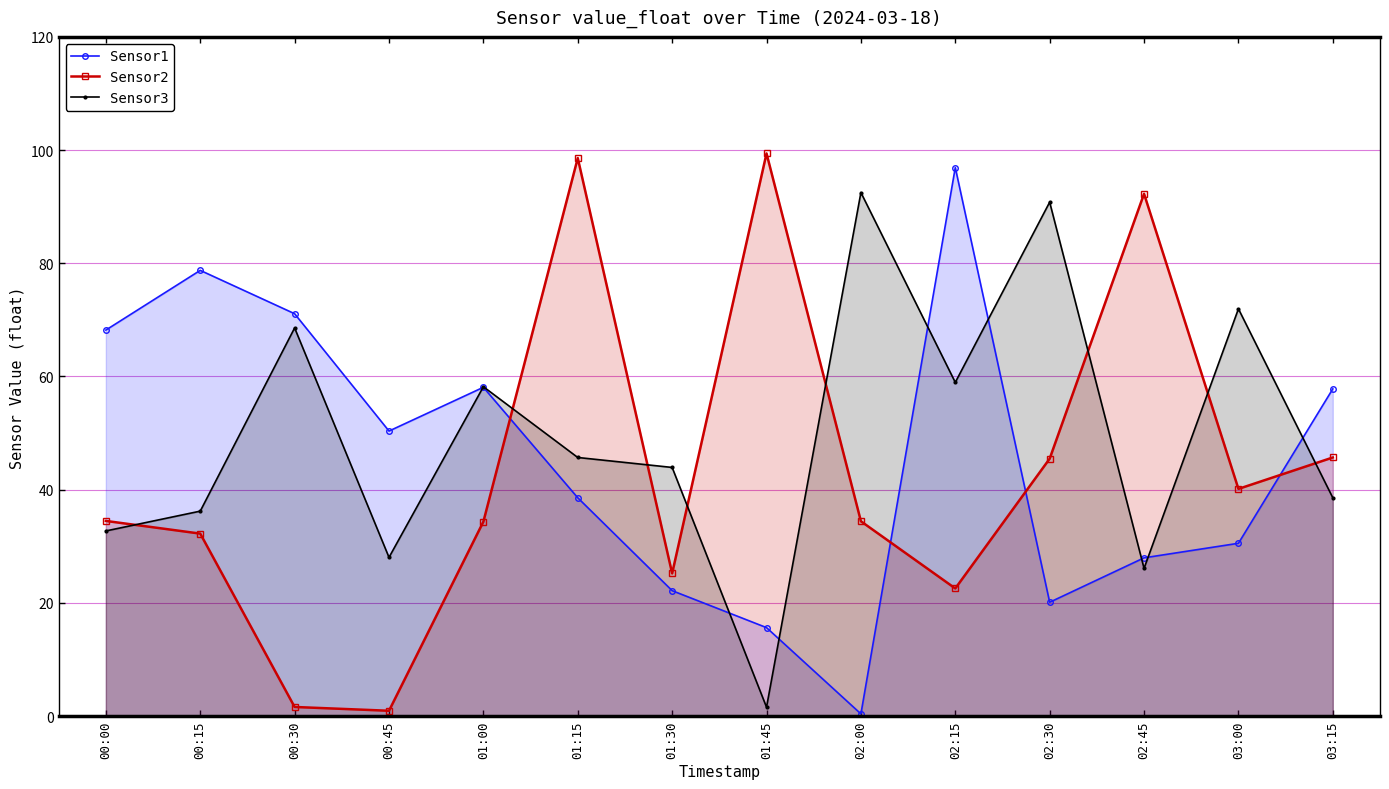

True or false: Sensor1 and Sensor3 cross at least once.

True